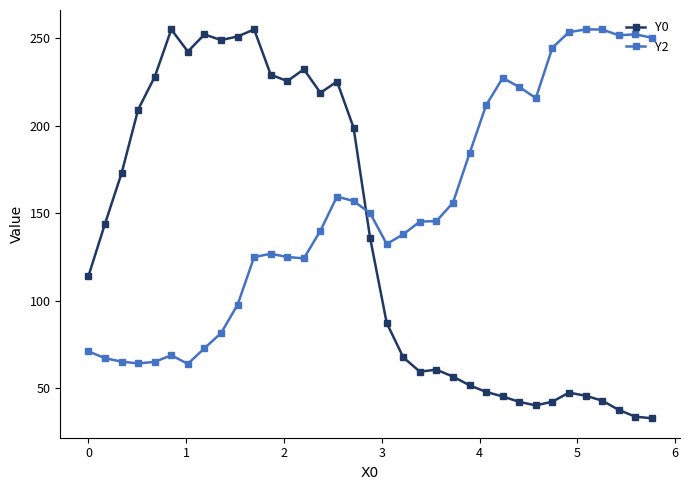

Rank the series by their average value, from highest to lowest.

Y2, Y0